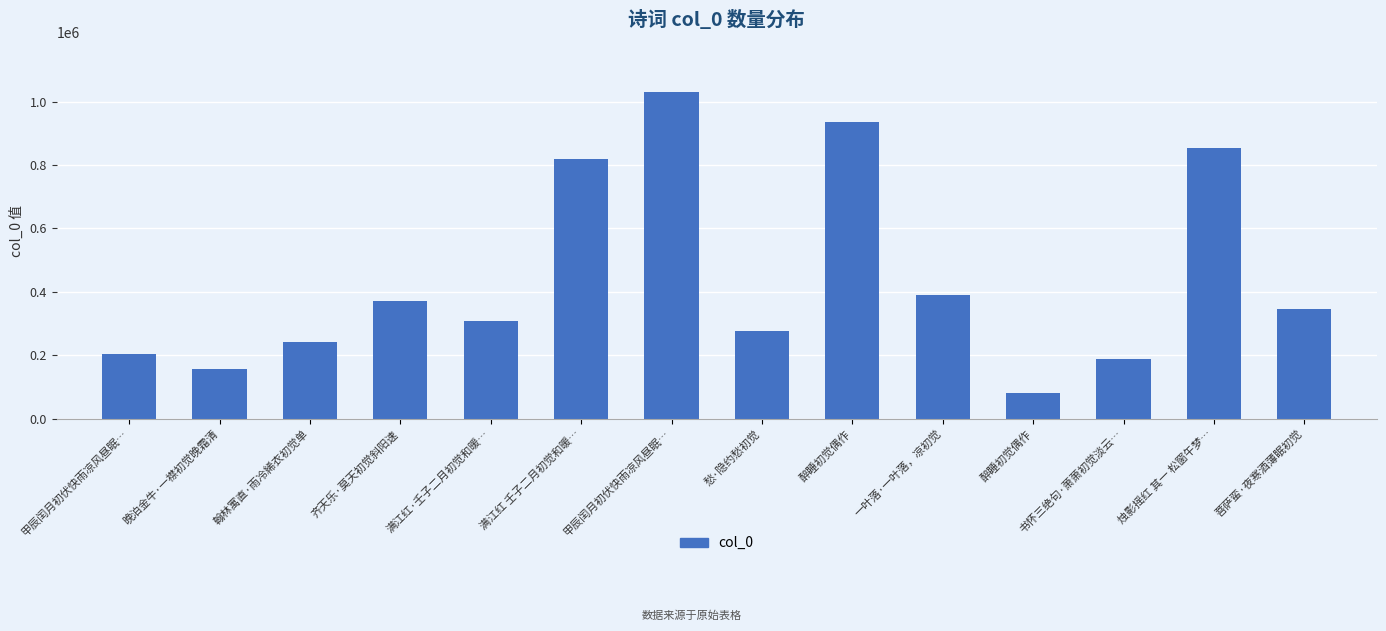

Rank the categories by value from lowest to highest.

醉睡初觉偶作, 晚泊金牛·一襟初觉晚霜清, 书怀三绝句·萧萧初觉淡云…, 甲辰闰月初伏快雨凉风昼眠…, 翰林寓直·雨冷絺衣初觉单, 愁·隐约愁初觉, 满江红·壬子二月初觉和暖…, 菩萨蛮·夜寒酒薄眠初觉, 齐天乐·莫天初觉斜阳速, 一叶落·一叶落，凉初觉, 满江红 壬子二月初觉和暖…, 烛影摇红 其一 松窗午梦…, 醉睡初觉偶作, 甲辰闰月初伏快雨凉风昼眠…